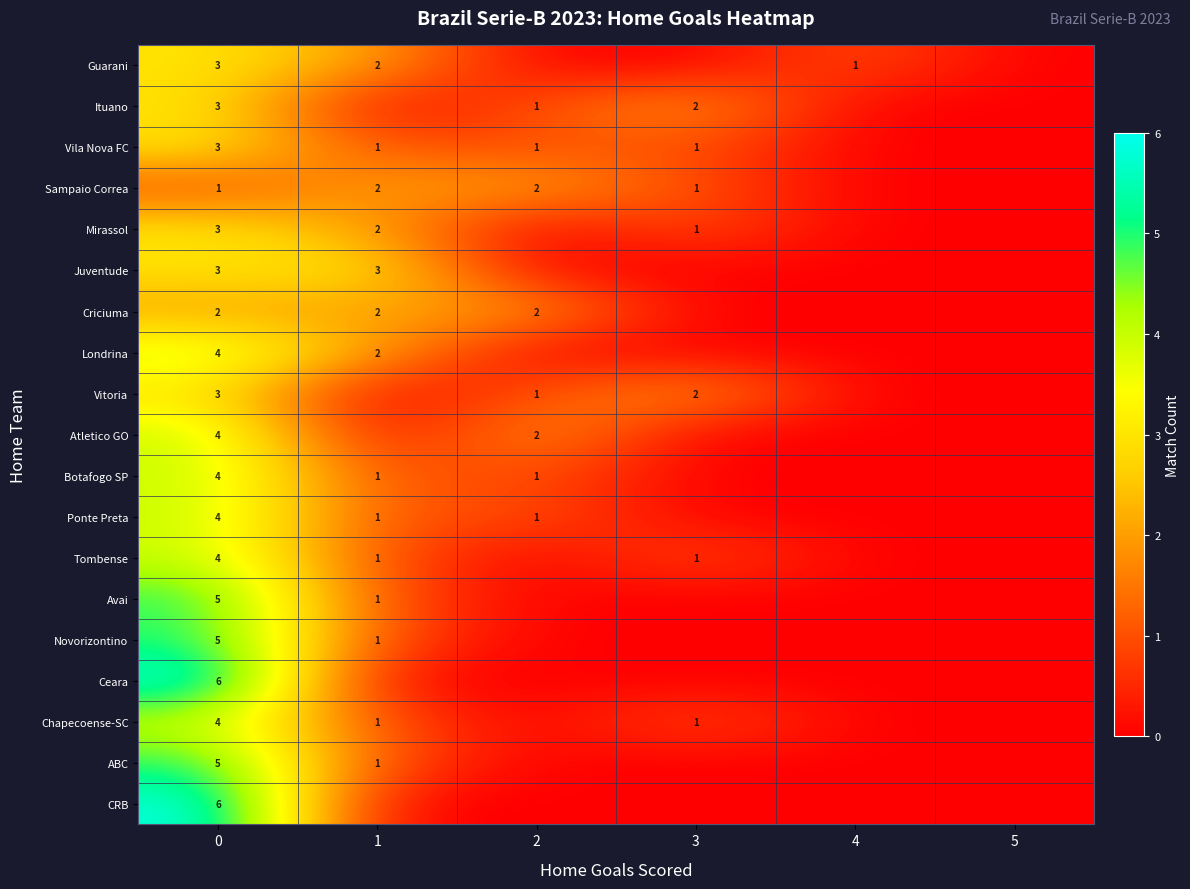

The Juventude series shows 1 at 0. True or false?

False